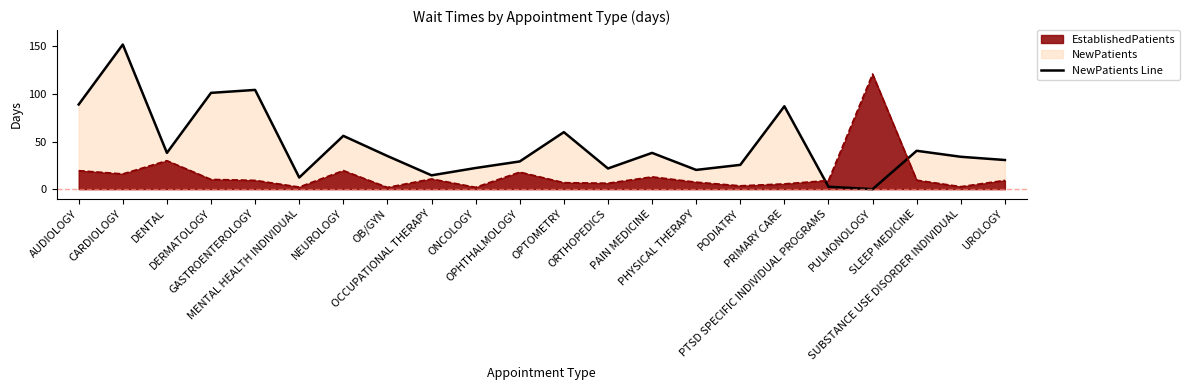

True or false: the data shows 59.9 at OPTOMETRY.

True